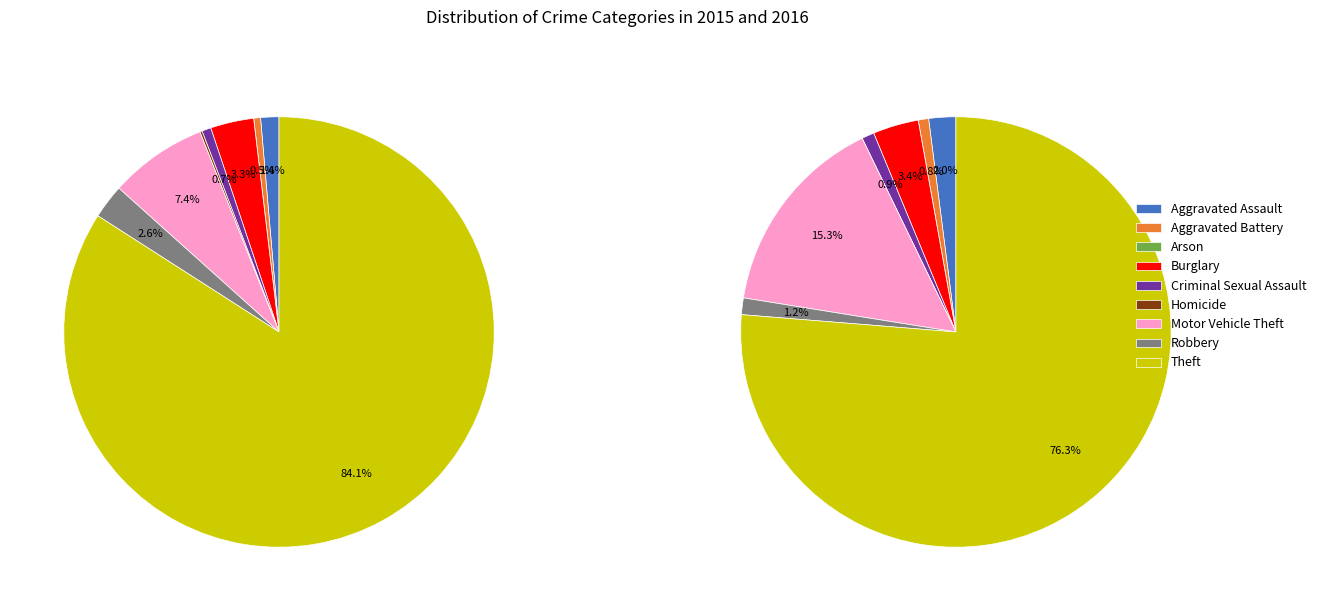

Which slice is the smallest?

Arson